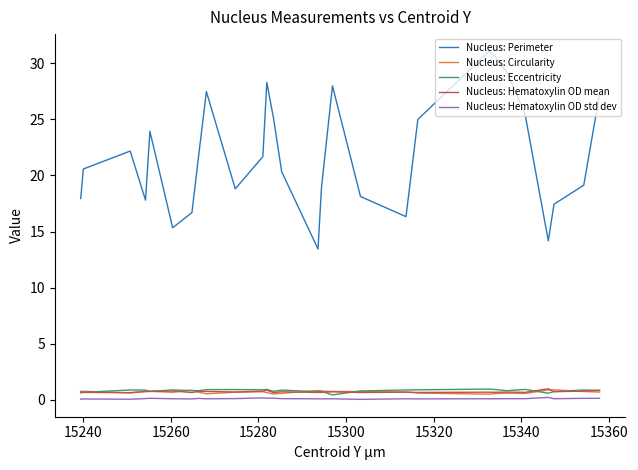

Which series has the widest spread of values?

Nucleus: Perimeter